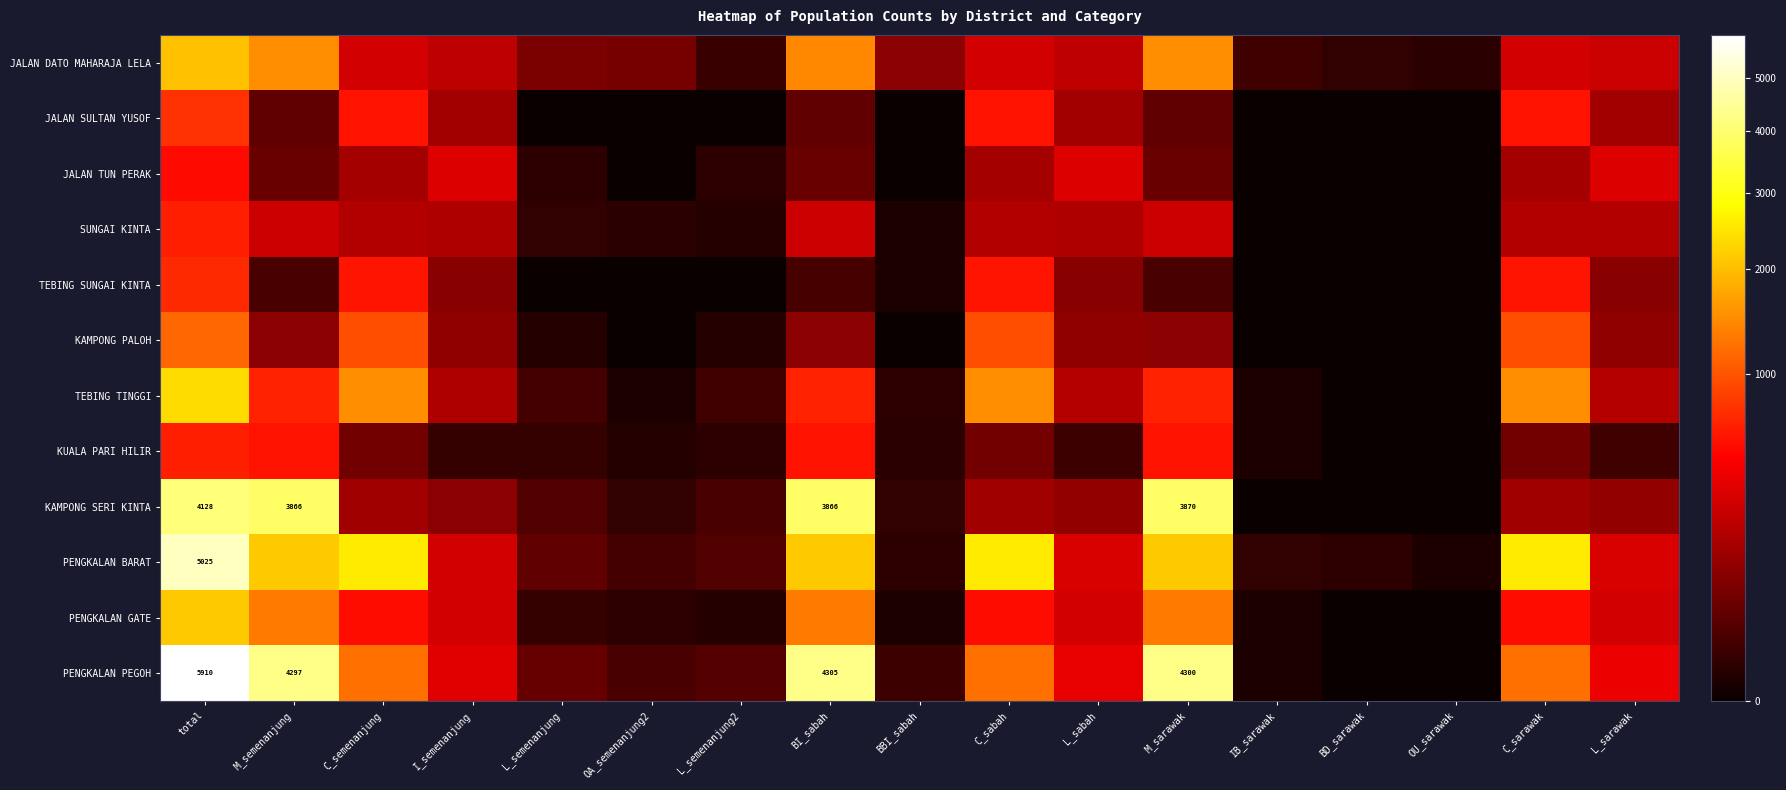

Which category has the lowest value across all series?

L_semenanjung